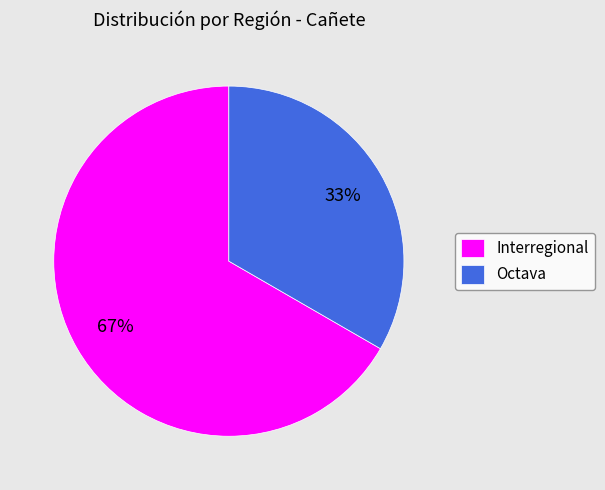

To the nearest percent, what percentage of the pie is Octava?

33%